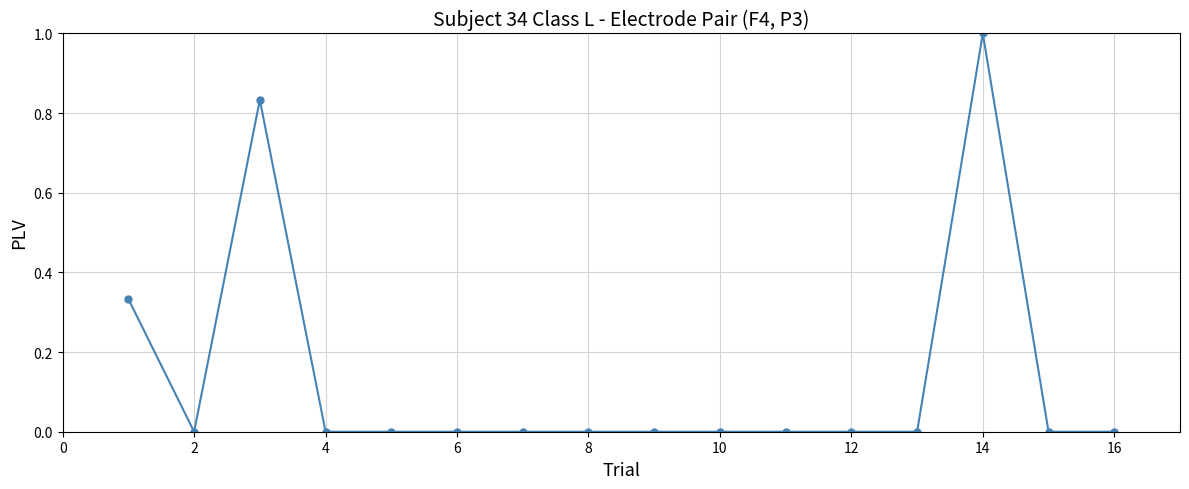

What is the greatest value displayed?

1.0